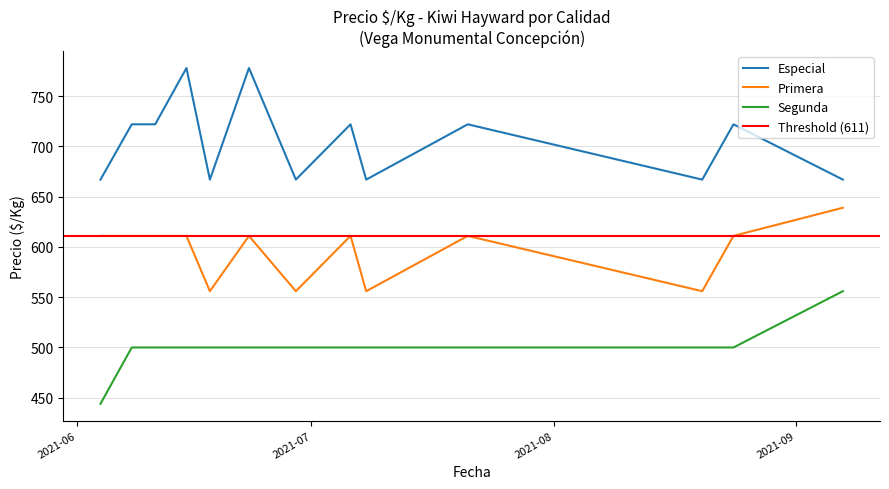

What is the smallest value displayed?

444